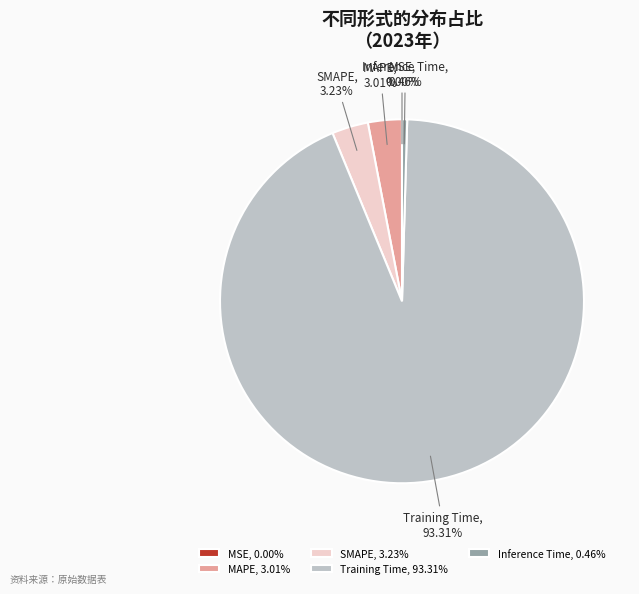

What is the majority slice?

Training Time